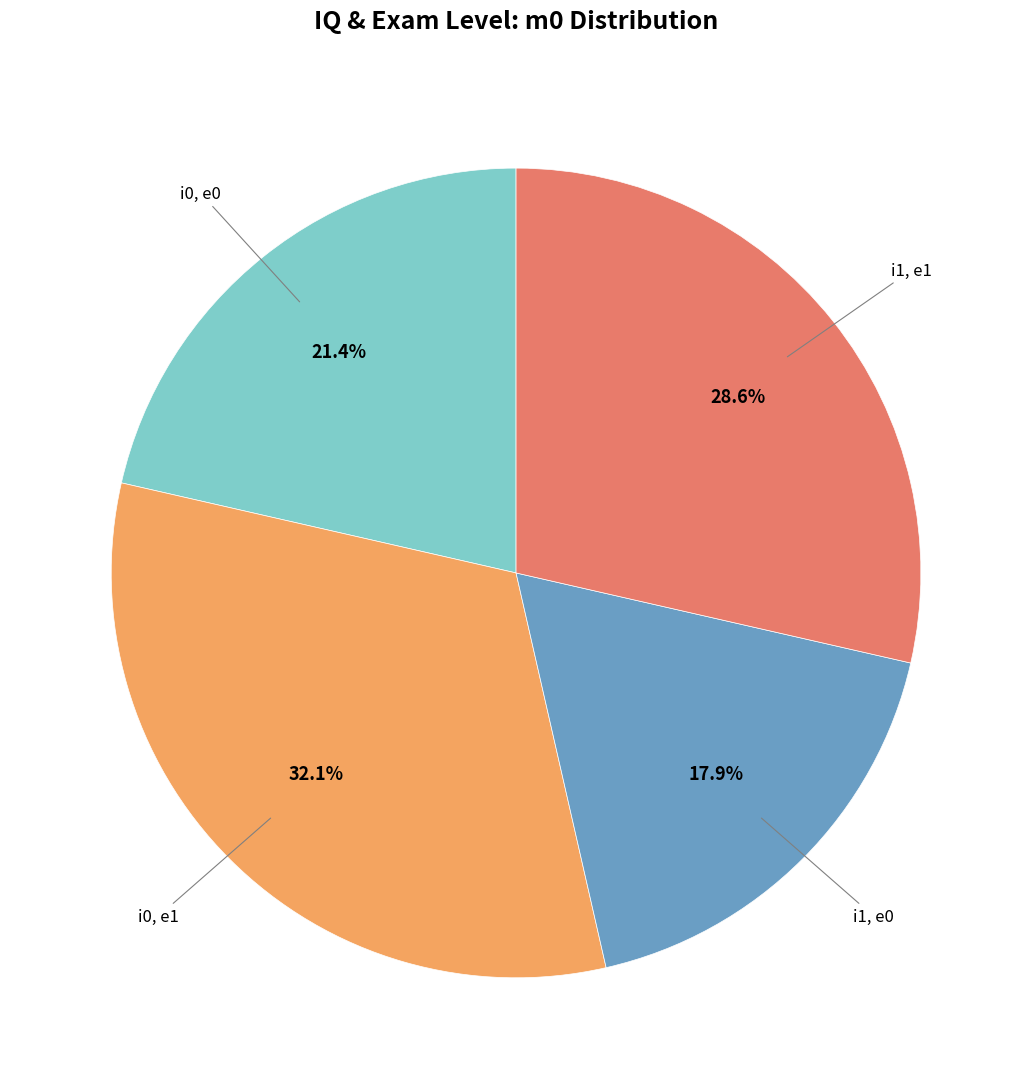

Does any single category account for the majority?

No